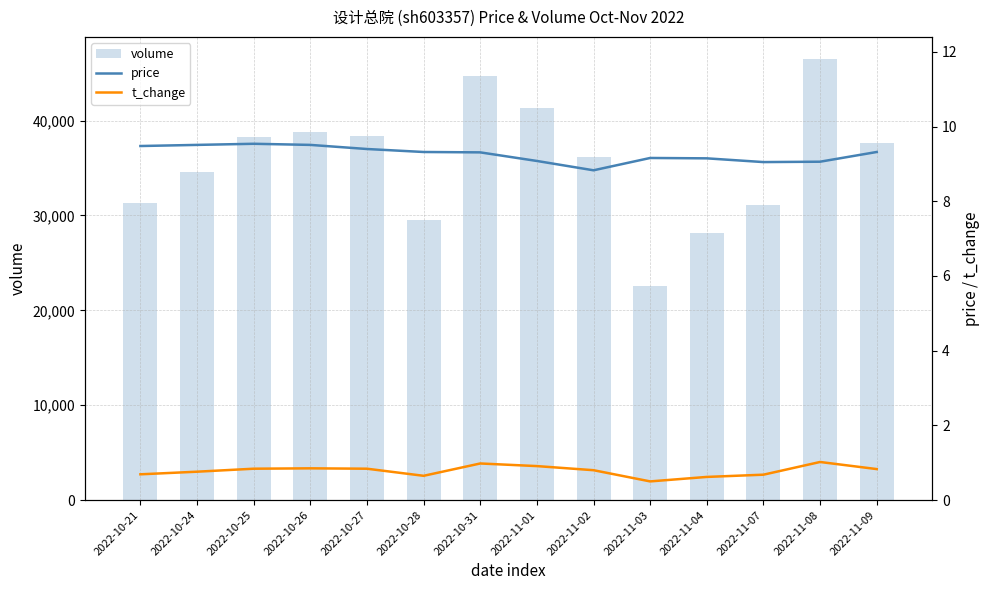

What are all the series names shown in the legend?

volume, price, t_change